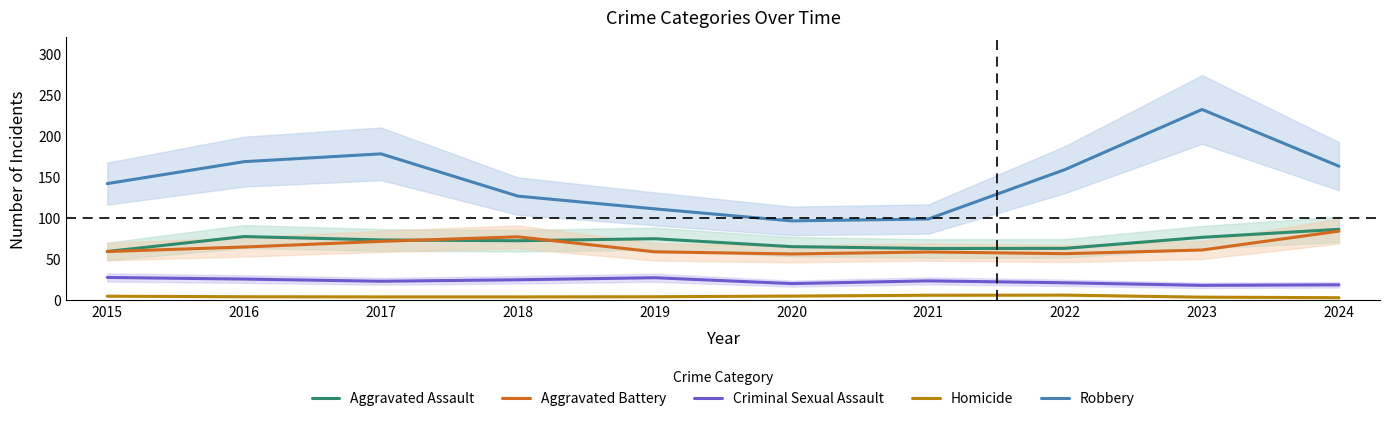

Which series changed the most between 2016 and 2018?

Robbery